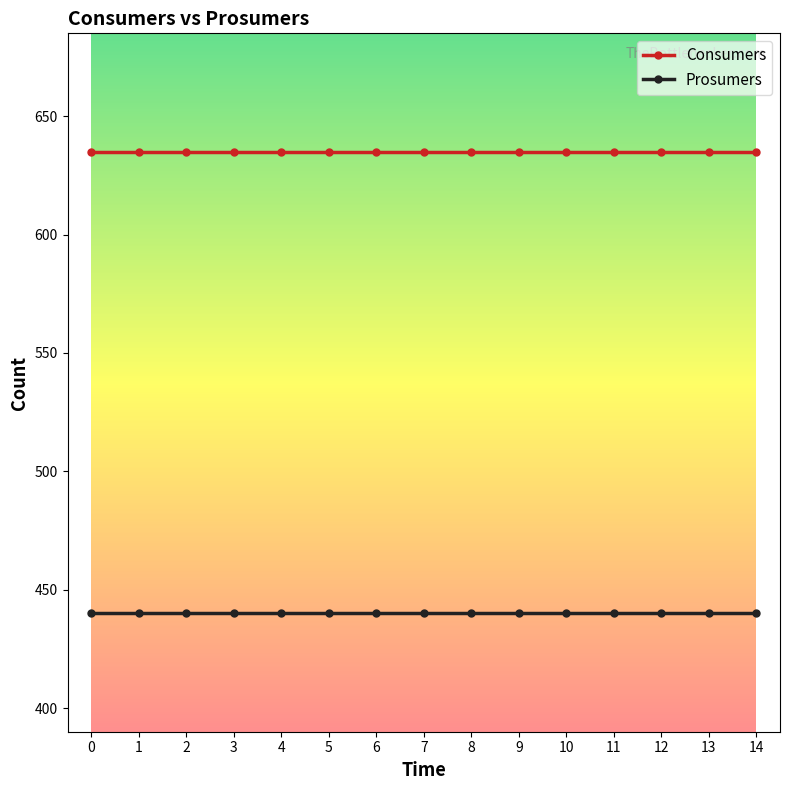

What is the difference between the highest and lowest values at 12?

195